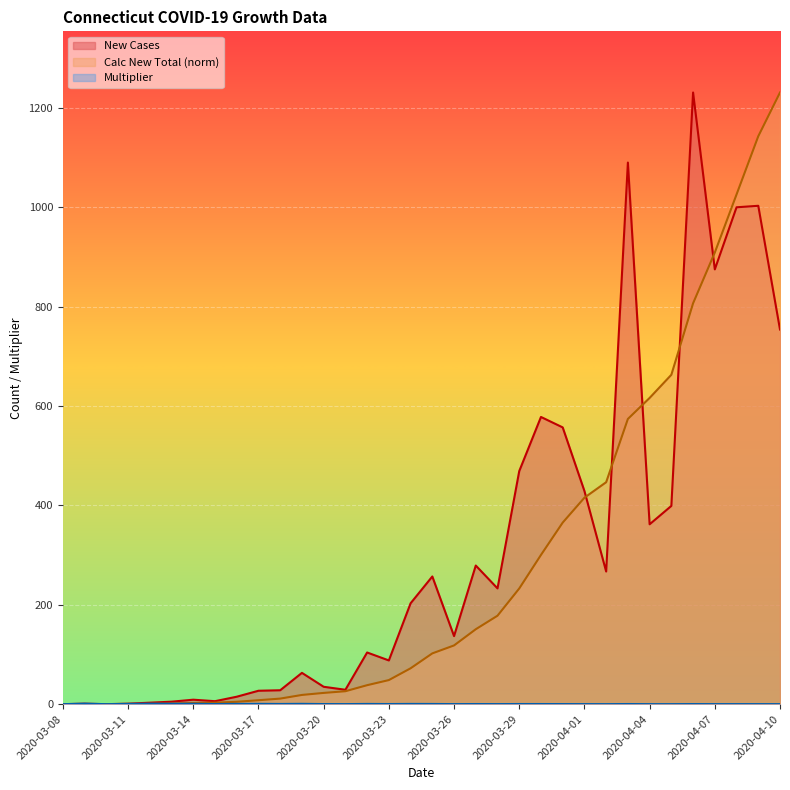

What position from the right is 2020-03-11?

31